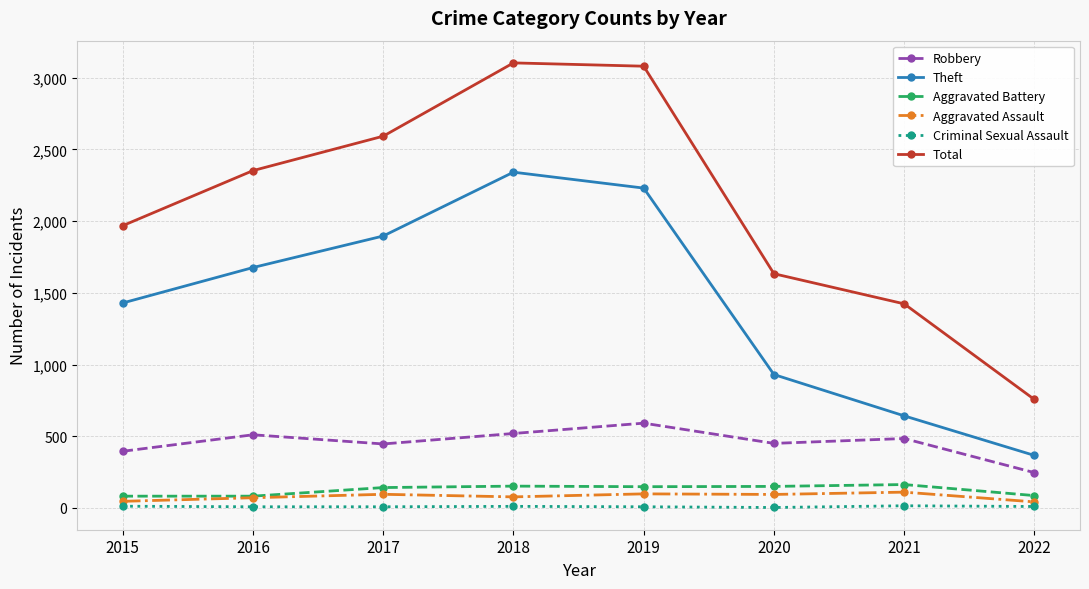

Is the value of Robbery at 2016 greater than the value of Theft at 2020?

No